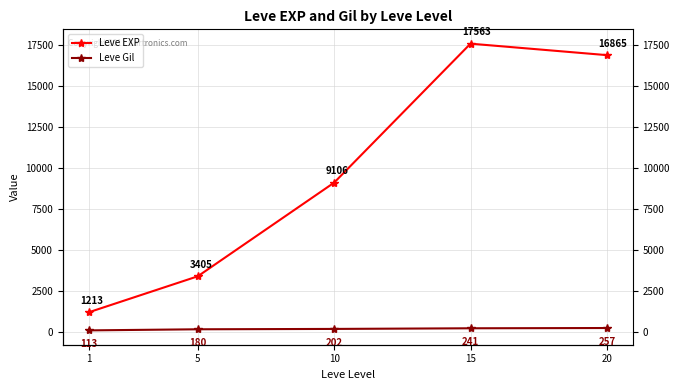

Which series has the largest total across all categories?

Leve EXP